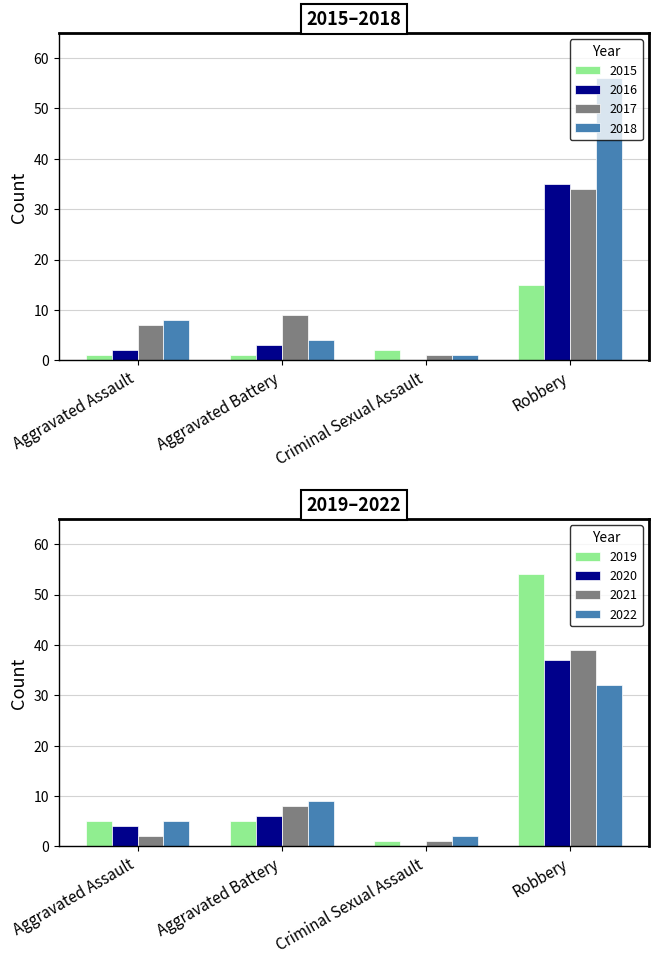

The value of 2018 at Aggravated Battery is 4. True or false?

True